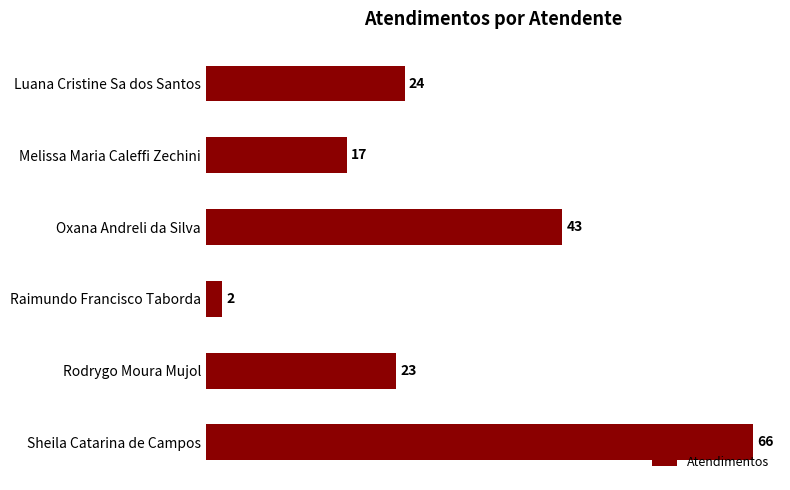

Approximately how many times larger is the value at Rodrygo Moura Mujol compared to Luana Cristine Sa dos Santos?

1.0